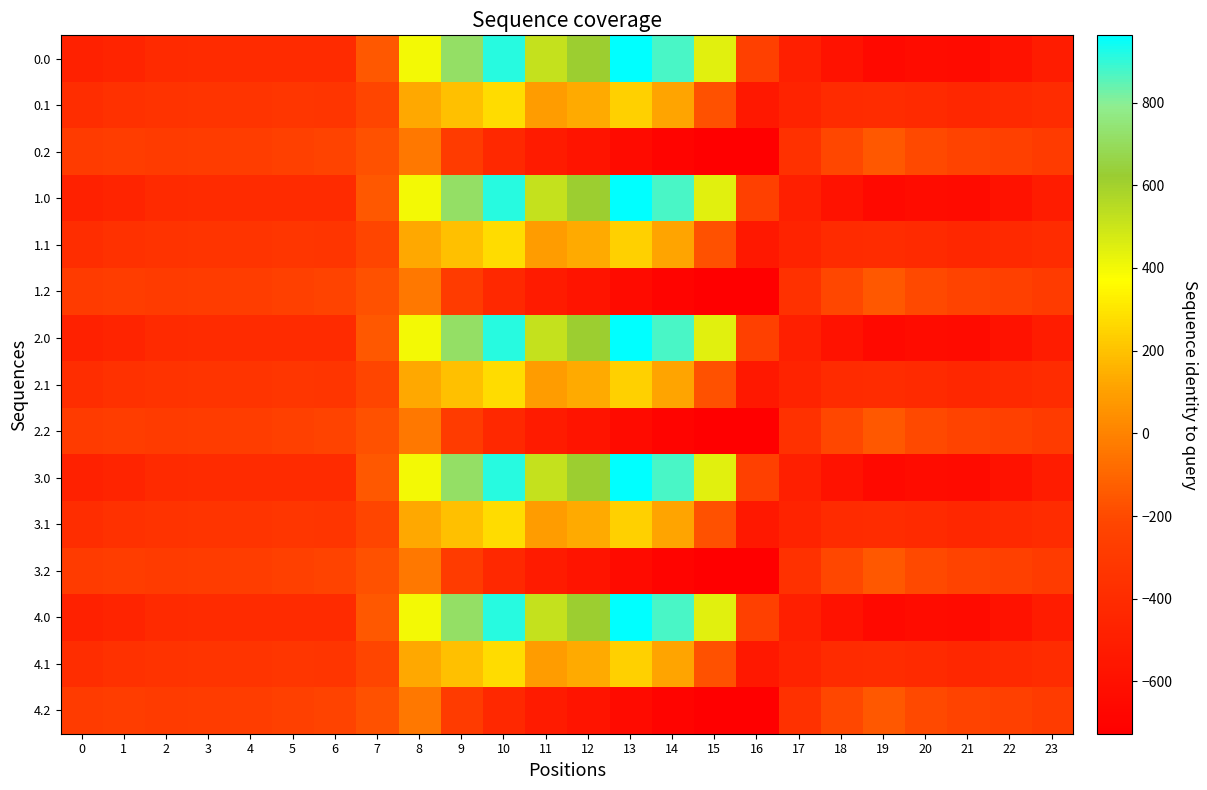

Reading right to left, list all the values displayed in this chart.

0.0: 23=-511.3	22=-592.3	21=-638.4	20=-629.9	19=-649.2	18=-586.7	17=-494.8	16=-250.9	15=443.0	14=870.3	13=962.7	12=619.4	11=516.0	10=916.2	9=716.9	8=395.3	7=-150.1	6=-408.0	5=-403.8	4=-404.9	3=-404.4	2=-410.3	1=-449.5	0=-482.0
0.1: 23=-399.4	22=-419.9	21=-432.4	20=-414.5	19=-400.2	18=-405.4	17=-466.6	16=-547.3	15=-173.1	14=113.7	13=241.5	12=134.6	11=87.0	10=274.1	9=191.1	8=125.2	7=-217.1	6=-332.2	5=-325.7	4=-339.6	3=-342.7	2=-347.9	1=-361.1	0=-384.6
0.2: 23=-287.5	22=-247.4	21=-226.4	20=-199.2	19=-151.0	18=-210.0	17=-362.4	16=-726.6	15=-725.8	14=-687.4	13=-640.4	12=-571.2	11=-520.6	10=-423.5	9=-288.5	8=-35.3	7=-176.6	6=-228.8	5=-245.0	4=-274.4	3=-281.0	2=-285.5	1=-272.7	0=-287.1
1.0: 23=-511.3	22=-592.3	21=-638.4	20=-629.9	19=-649.2	18=-586.7	17=-494.8	16=-250.9	15=443.0	14=870.3	13=962.7	12=619.4	11=516.0	10=916.2	9=716.9	8=395.3	7=-150.1	6=-408.0	5=-403.8	4=-404.9	3=-404.4	2=-410.3	1=-449.5	0=-482.0
1.1: 23=-399.4	22=-419.9	21=-432.4	20=-414.5	19=-400.2	18=-405.4	17=-466.6	16=-547.3	15=-173.1	14=113.7	13=241.5	12=134.6	11=87.0	10=274.1	9=191.1	8=125.2	7=-217.1	6=-332.2	5=-325.7	4=-339.6	3=-342.7	2=-347.9	1=-361.1	0=-384.6
1.2: 23=-287.5	22=-247.4	21=-226.4	20=-199.2	19=-151.0	18=-210.0	17=-362.4	16=-726.6	15=-725.8	14=-687.4	13=-640.4	12=-571.2	11=-520.6	10=-423.5	9=-288.5	8=-35.3	7=-176.6	6=-228.8	5=-245.0	4=-274.4	3=-281.0	2=-285.5	1=-272.7	0=-287.1
2.0: 23=-511.3	22=-592.3	21=-638.4	20=-629.9	19=-649.2	18=-586.7	17=-494.8	16=-250.9	15=443.0	14=870.3	13=962.7	12=619.4	11=516.0	10=916.2	9=716.9	8=395.3	7=-150.1	6=-408.0	5=-403.8	4=-404.9	3=-404.4	2=-410.3	1=-449.5	0=-482.0
2.1: 23=-399.4	22=-419.9	21=-432.4	20=-414.5	19=-400.2	18=-405.4	17=-466.6	16=-547.3	15=-173.1	14=113.7	13=241.5	12=134.6	11=87.0	10=274.1	9=191.1	8=125.2	7=-217.1	6=-332.2	5=-325.7	4=-339.6	3=-342.7	2=-347.9	1=-361.1	0=-384.6
2.2: 23=-287.5	22=-247.4	21=-226.4	20=-199.2	19=-151.0	18=-210.0	17=-362.4	16=-726.6	15=-725.8	14=-687.4	13=-640.4	12=-571.2	11=-520.6	10=-423.5	9=-288.5	8=-35.3	7=-176.6	6=-228.8	5=-245.0	4=-274.4	3=-281.0	2=-285.5	1=-272.7	0=-287.1
3.0: 23=-511.3	22=-592.3	21=-638.4	20=-629.9	19=-649.2	18=-586.7	17=-494.8	16=-250.9	15=443.0	14=870.3	13=962.7	12=619.4	11=516.0	10=916.2	9=716.9	8=395.3	7=-150.1	6=-408.0	5=-403.8	4=-404.9	3=-404.4	2=-410.3	1=-449.5	0=-482.0
3.1: 23=-399.4	22=-419.9	21=-432.4	20=-414.5	19=-400.2	18=-405.4	17=-466.6	16=-547.3	15=-173.1	14=113.7	13=241.5	12=134.6	11=87.0	10=274.1	9=191.1	8=125.2	7=-217.1	6=-332.2	5=-325.7	4=-339.6	3=-342.7	2=-347.9	1=-361.1	0=-384.6
3.2: 23=-287.5	22=-247.4	21=-226.4	20=-199.2	19=-151.0	18=-210.0	17=-362.4	16=-726.6	15=-725.8	14=-687.4	13=-640.4	12=-571.2	11=-520.6	10=-423.5	9=-288.5	8=-35.3	7=-176.6	6=-228.8	5=-245.0	4=-274.4	3=-281.0	2=-285.5	1=-272.7	0=-287.1
4.0: 23=-511.3	22=-592.3	21=-638.4	20=-629.9	19=-649.2	18=-586.7	17=-494.8	16=-250.9	15=443.0	14=870.3	13=962.7	12=619.4	11=516.0	10=916.2	9=716.9	8=395.3	7=-150.1	6=-408.0	5=-403.8	4=-404.9	3=-404.4	2=-410.3	1=-449.5	0=-482.0
4.1: 23=-399.4	22=-419.9	21=-432.4	20=-414.5	19=-400.2	18=-405.4	17=-466.6	16=-547.3	15=-173.1	14=113.7	13=241.5	12=134.6	11=87.0	10=274.1	9=191.1	8=125.2	7=-217.1	6=-332.2	5=-325.7	4=-339.6	3=-342.7	2=-347.9	1=-361.1	0=-384.6
4.2: 23=-287.5	22=-247.4	21=-226.4	20=-199.2	19=-151.0	18=-210.0	17=-362.4	16=-726.6	15=-725.8	14=-687.4	13=-640.4	12=-571.2	11=-520.6	10=-423.5	9=-288.5	8=-35.3	7=-176.6	6=-228.8	5=-245.0	4=-274.4	3=-281.0	2=-285.5	1=-272.7	0=-287.1